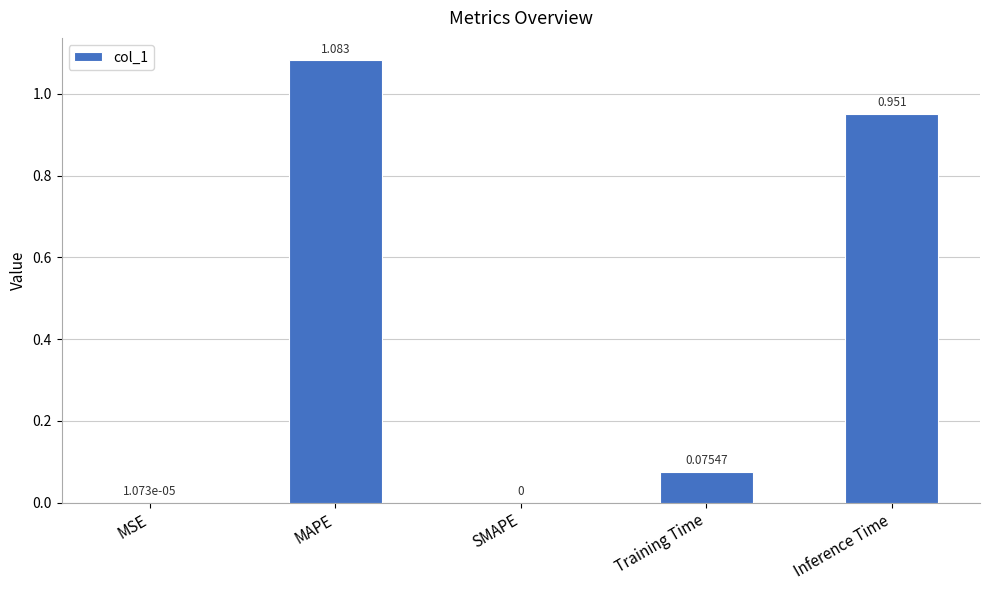

At which category does the chart reach its peak across all series?

MAPE